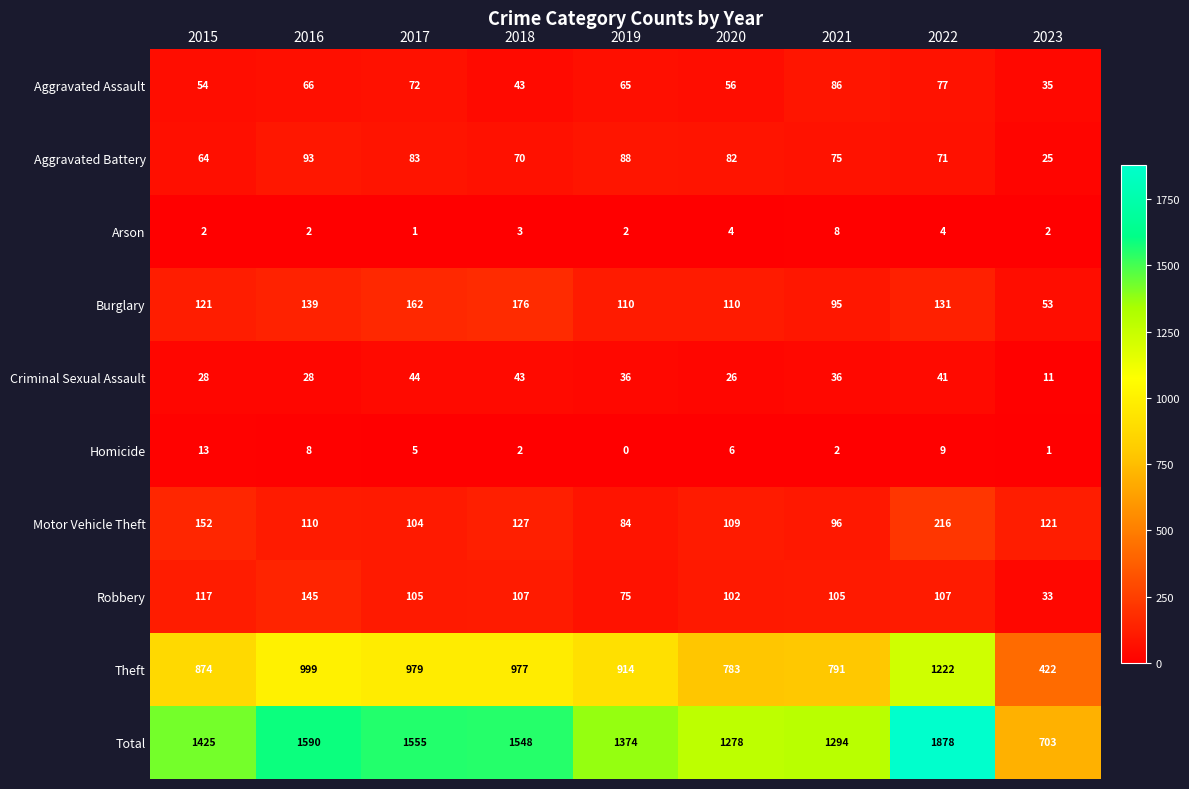

The value of Motor Vehicle Theft at 2015 is 152. True or false?

True